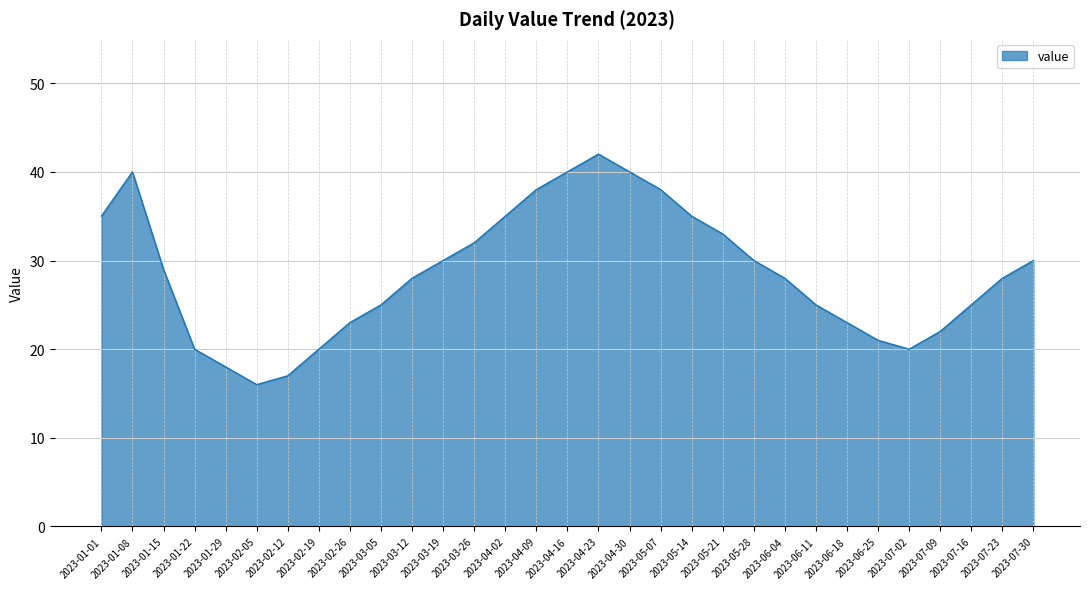

Is it true that the value at 2023-06-25 is 31?

False